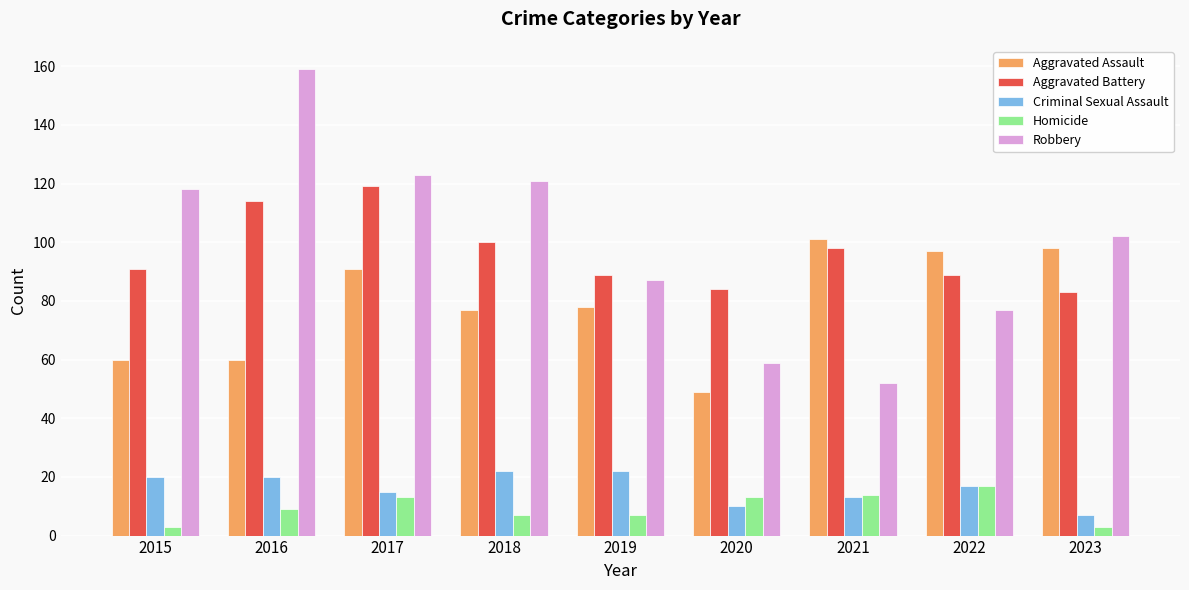

The Robbery series shows 13 at 2021. True or false?

False